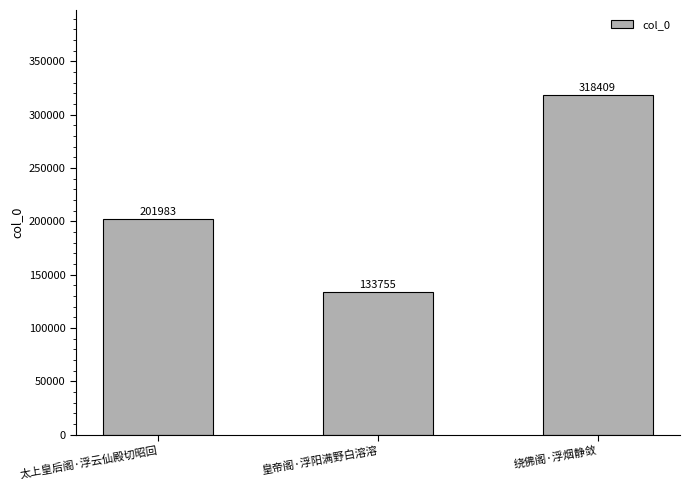

What is the label of the 1st bar from the right?

绕佛阁·浮烟静敛